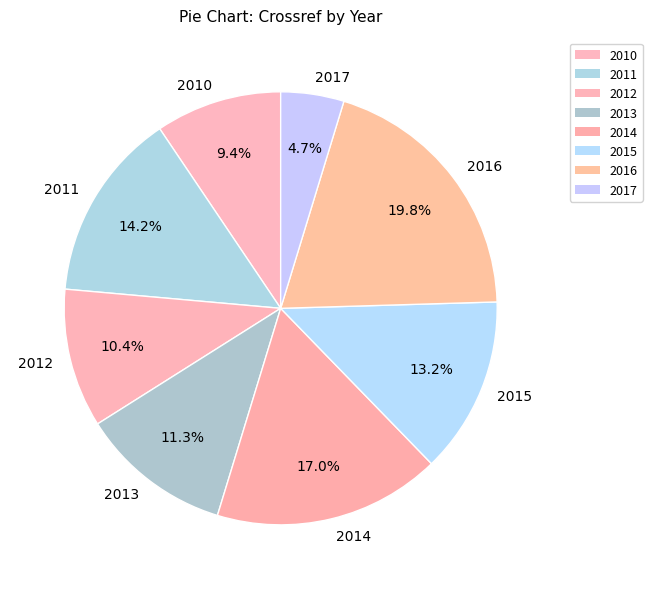

What is the largest slice in the pie chart?

2016